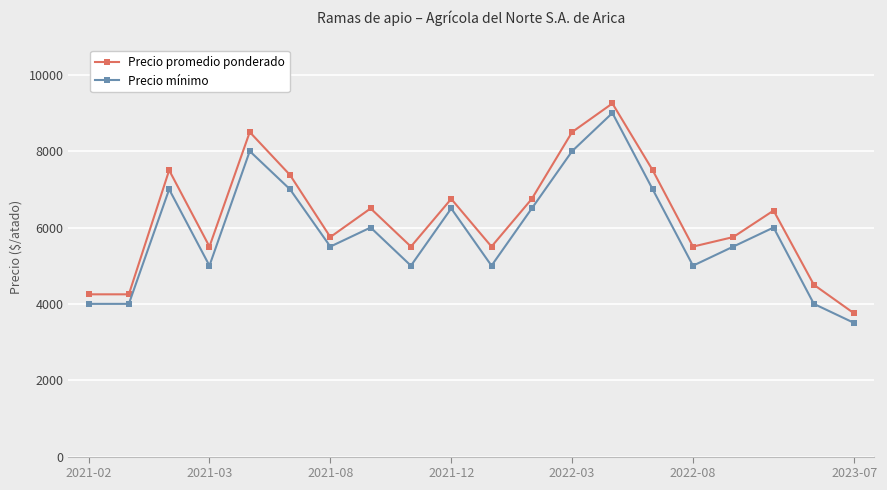

Reading left to right, list all the values displayed in this chart.

Precio promedio ponderado: 4250	4250	7500	5500	8500	7375	5750	6500	5500	6750	5500	6750	8500	9250	7500	5500	5750	6444	4500	3750
Precio mínimo: 4000	4000	7000	5000	8000	7000	5500	6000	5000	6500	5000	6500	8000	9000	7000	5000	5500	6000	4000	3500